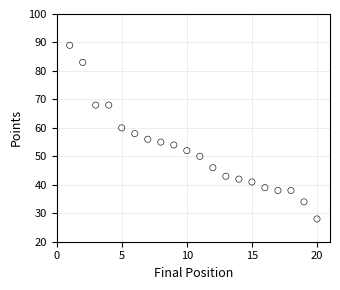

What is the range of Y values (max minus min)?

61